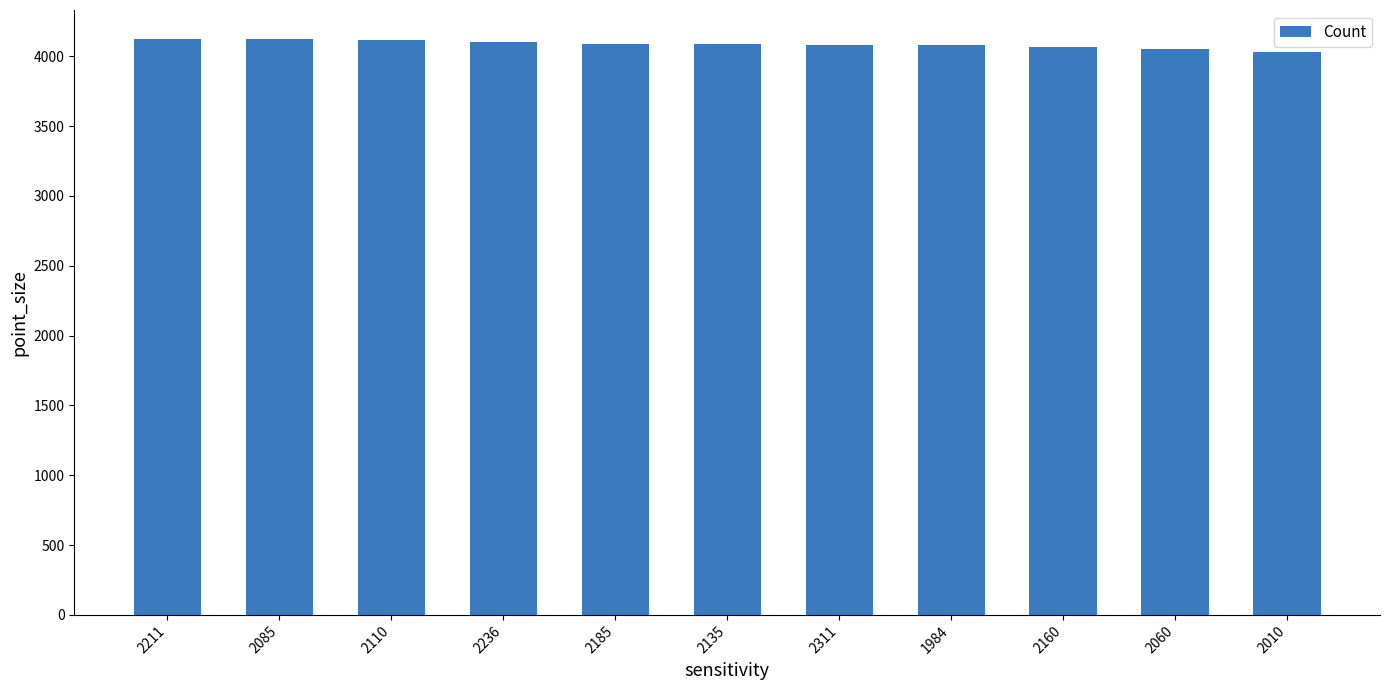

What is the change in value from 2110 to 2185?

-27.6